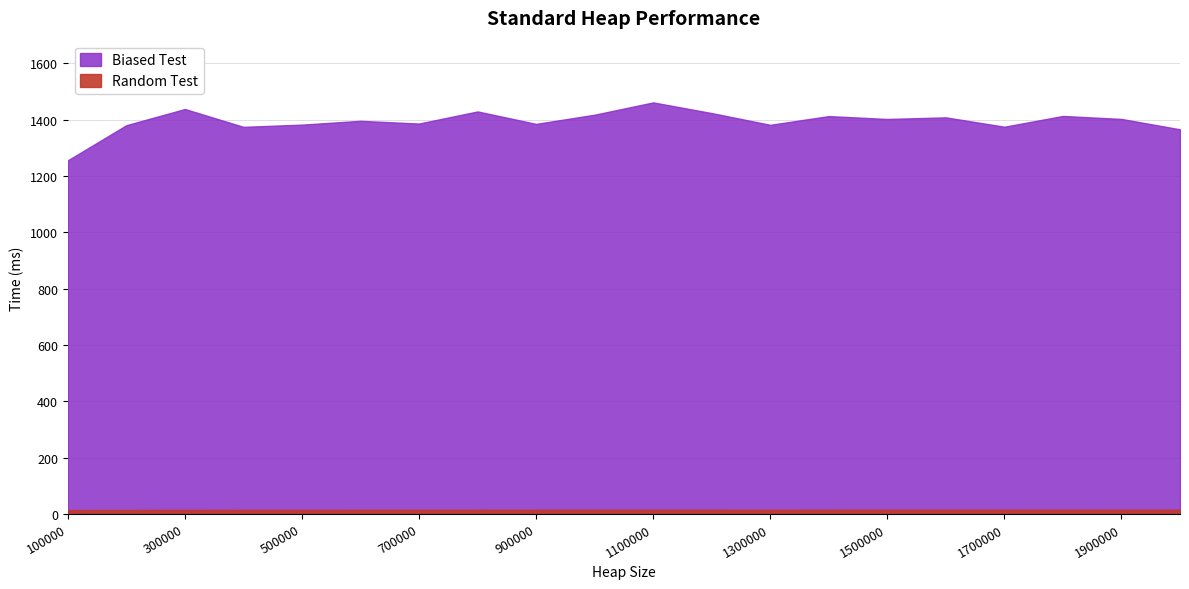

At which category is the sum across all series the highest?

1100000